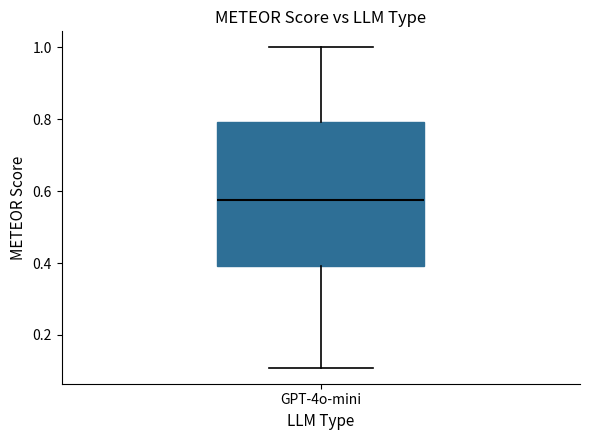

Transcribe this box plot: give where the median line is, the range the box spans, and where the two whiskers end, as read against the y-axis. The values are not printed on the chart, so give them approximately, as read against the axis.

median 0.58, box 0.40 to 0.80, whiskers 0.10 to 1.00